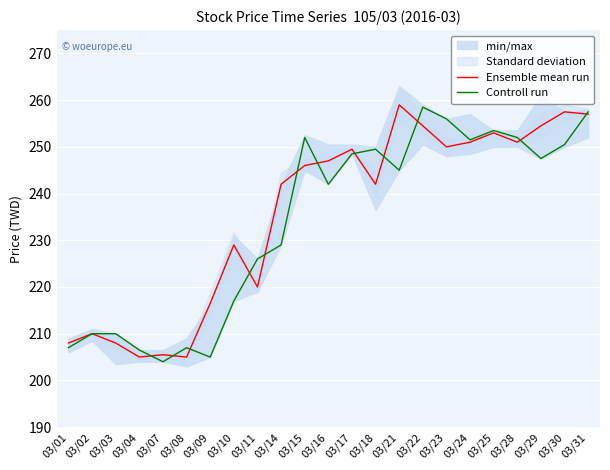

Is it true that Ensemble mean run equals 251.0 at 03/28?

True